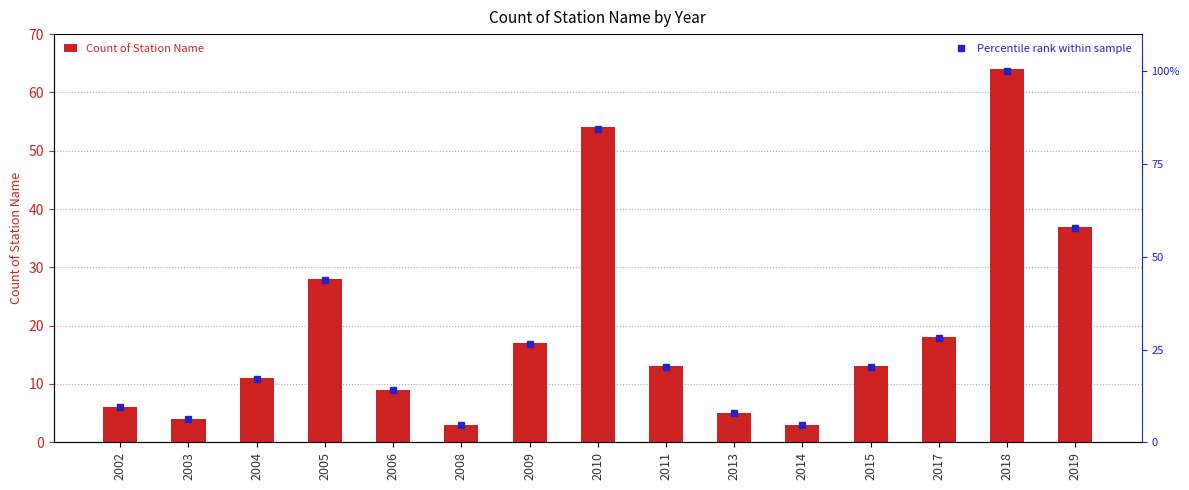

How many data points in Percentile rank within sample are less than 20?

7